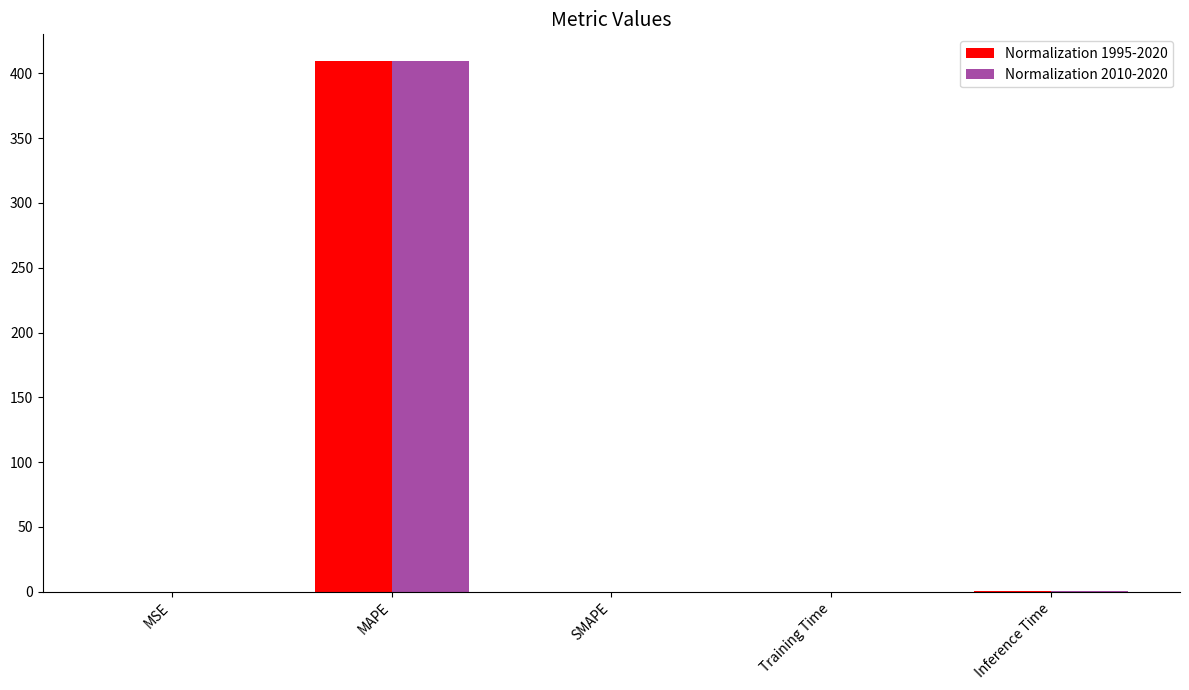

What is the greatest value displayed?

409.7